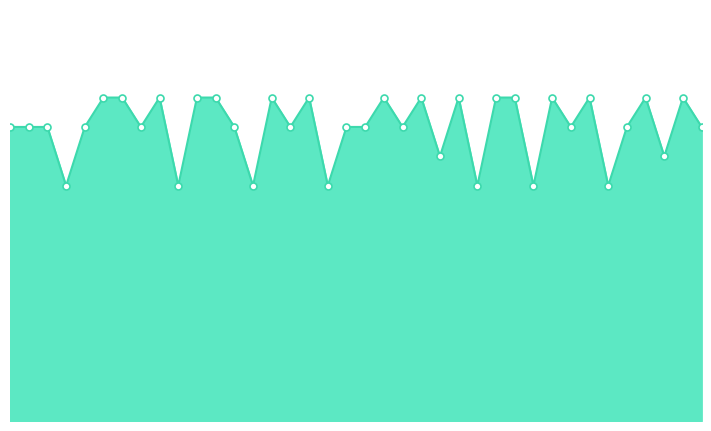

Is this an area chart (filled region under the line)?

Yes